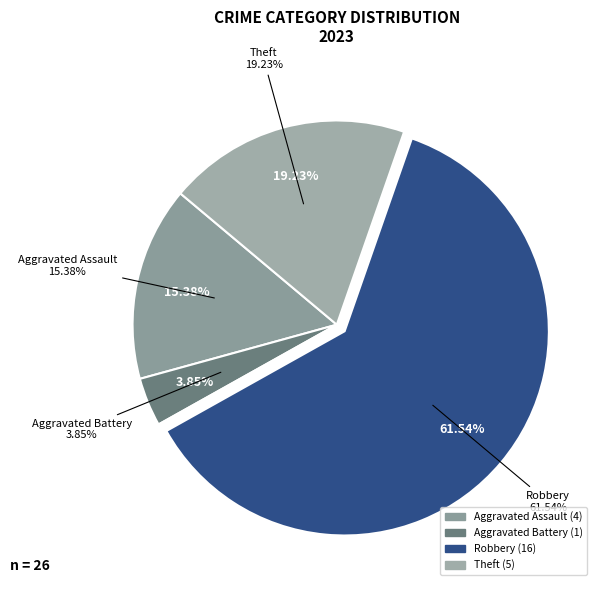

The Aggravated Battery slice represents 4% of the pie. True or false?

True